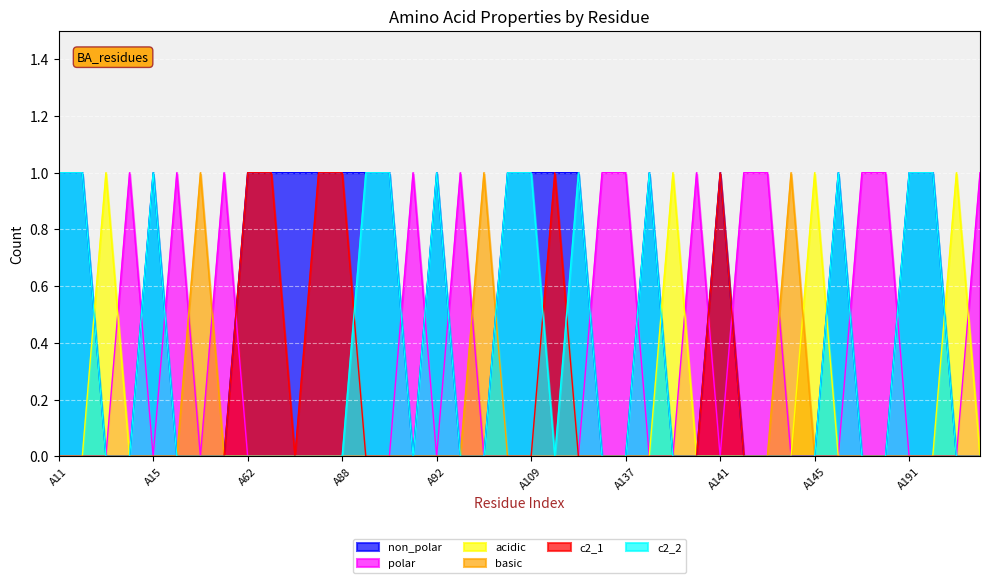

The polar series shows 1 at A89. True or false?

False